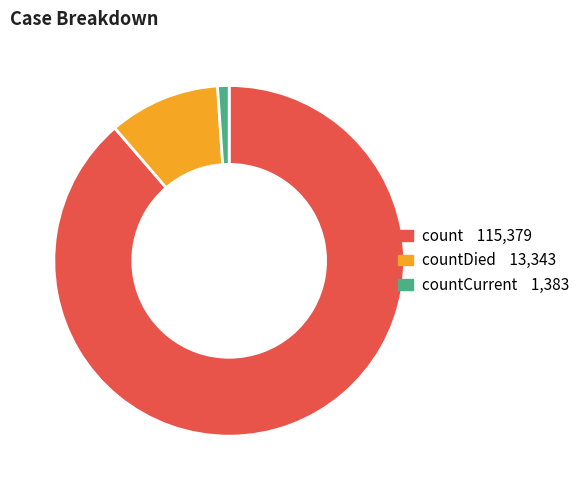

Is there any slice that represents more than half of the pie?

Yes